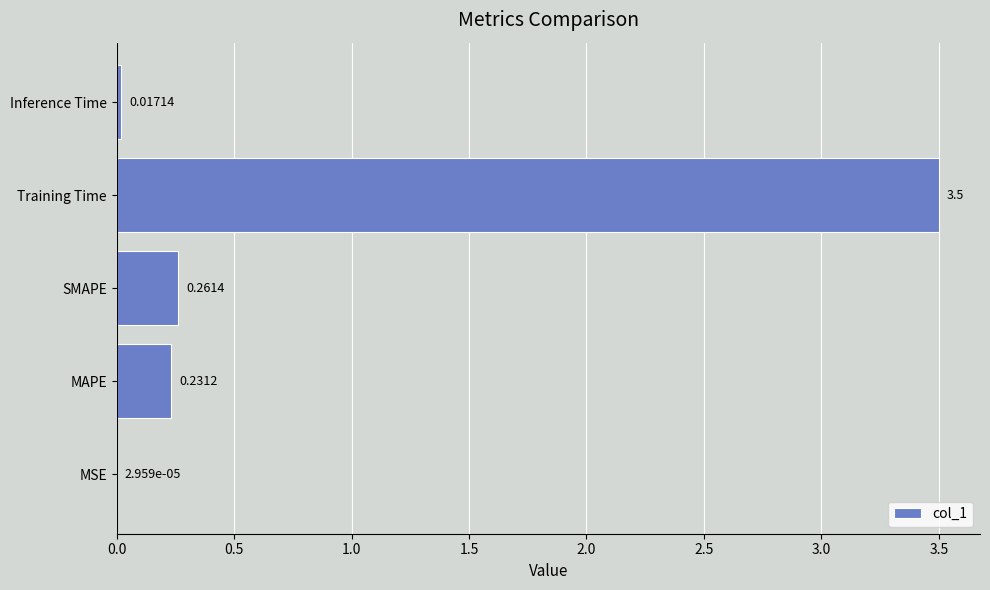

At which label is the value closest to 1?

SMAPE